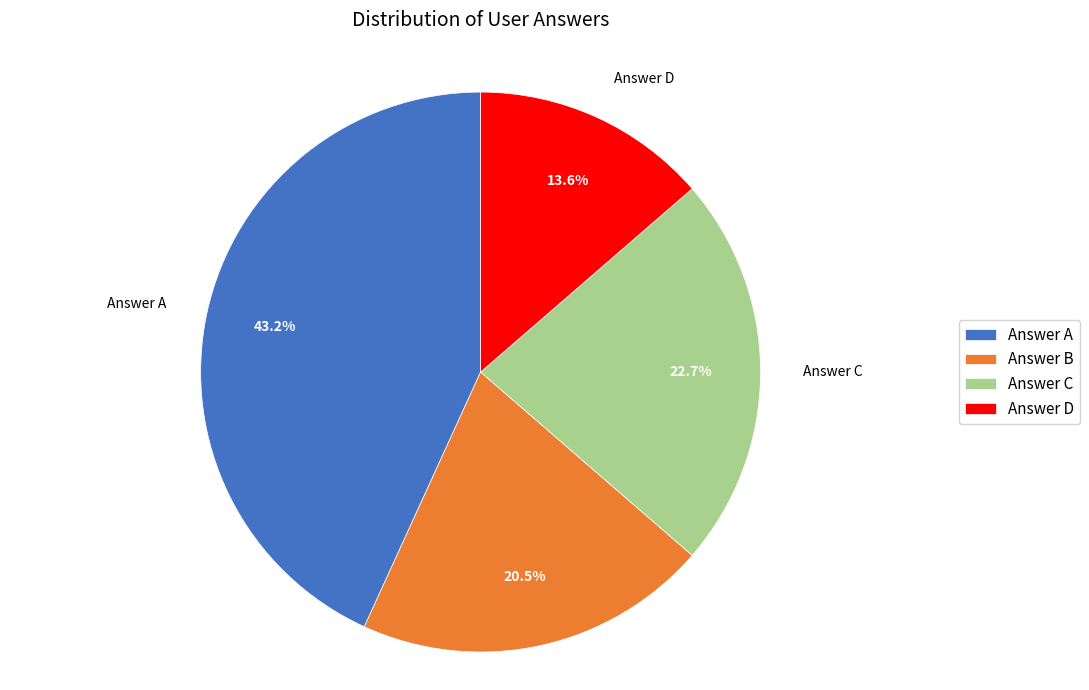

How much of the chart is everything except Answer C?

77.3%